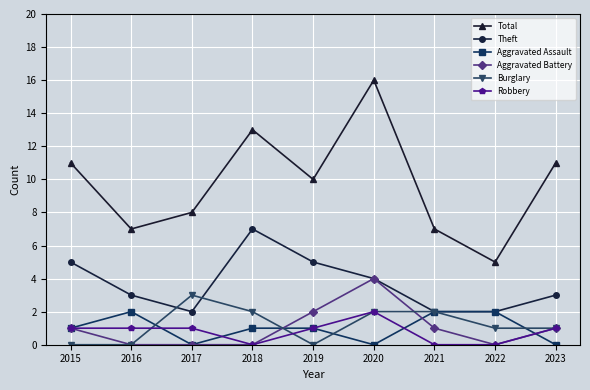

What is the spread (max minus min) of values at 2017?

8